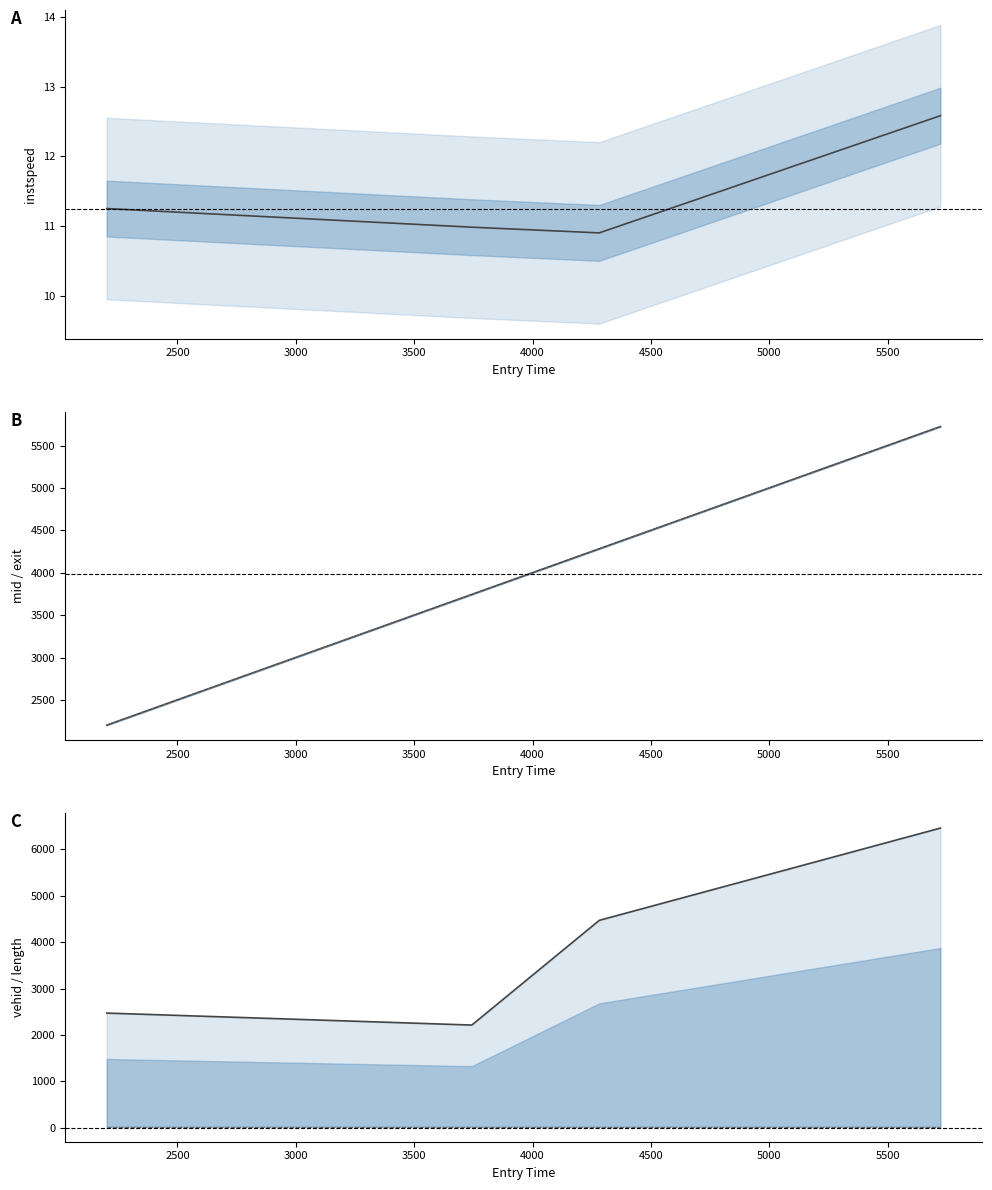

True or false: mid and instspeed intersect in this chart.

False